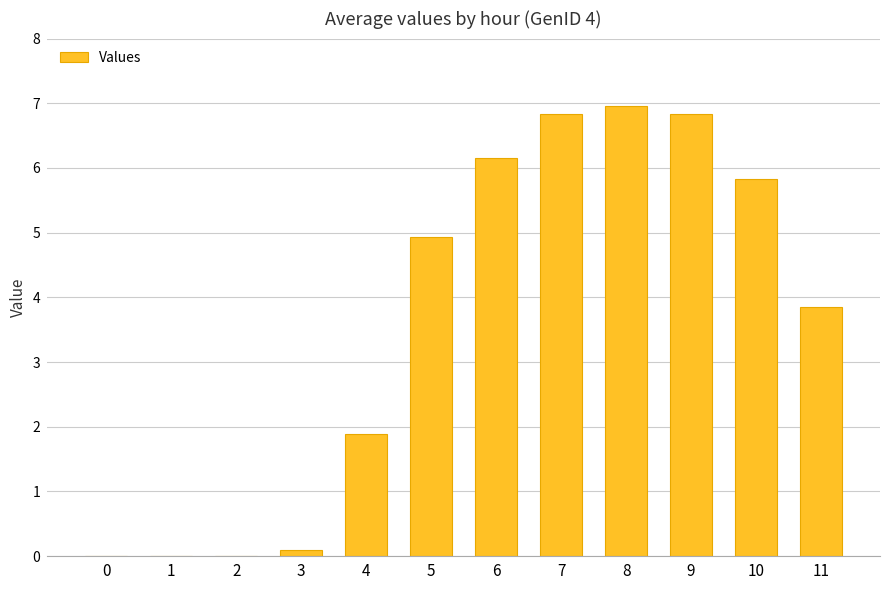

The chart shows a value of 3.9 at 11. True or false?

True